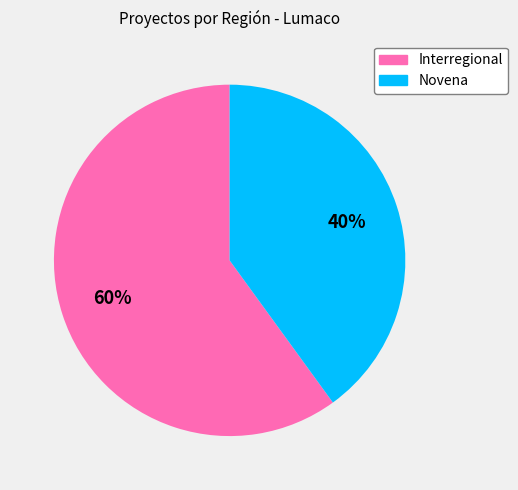

To the nearest percent, what is the difference between the Interregional and Novena slice percentages?

20%